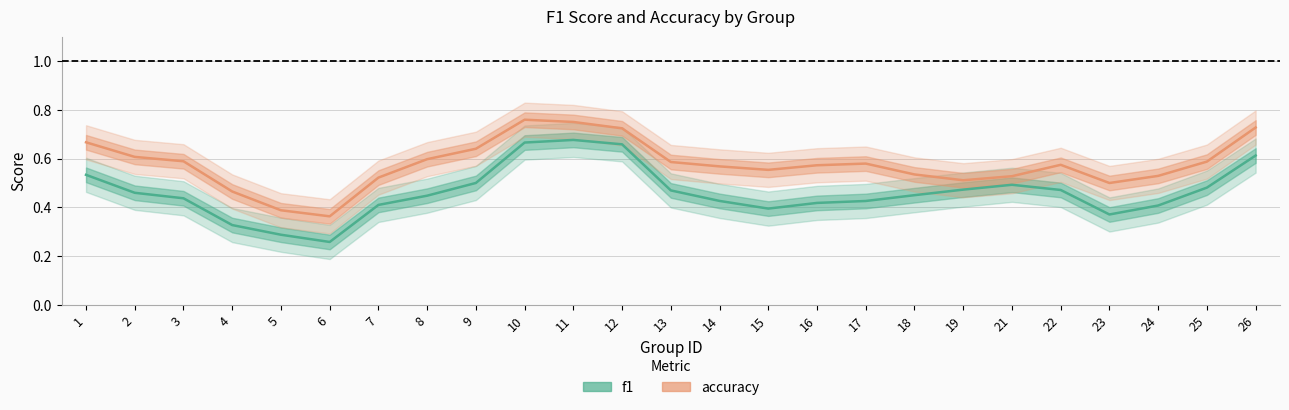

Rank the series by their average value, from lowest to highest.

f1, accuracy